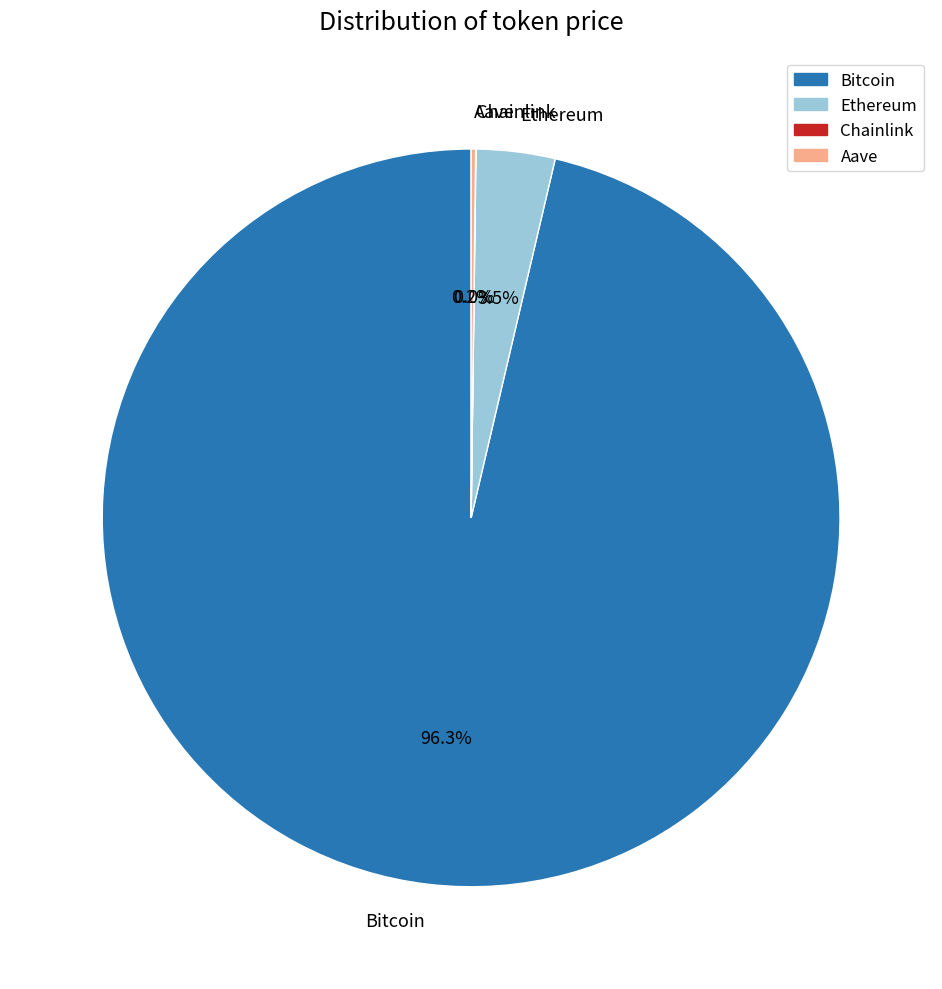

Does Ethereum account for over 50% of the chart?

No